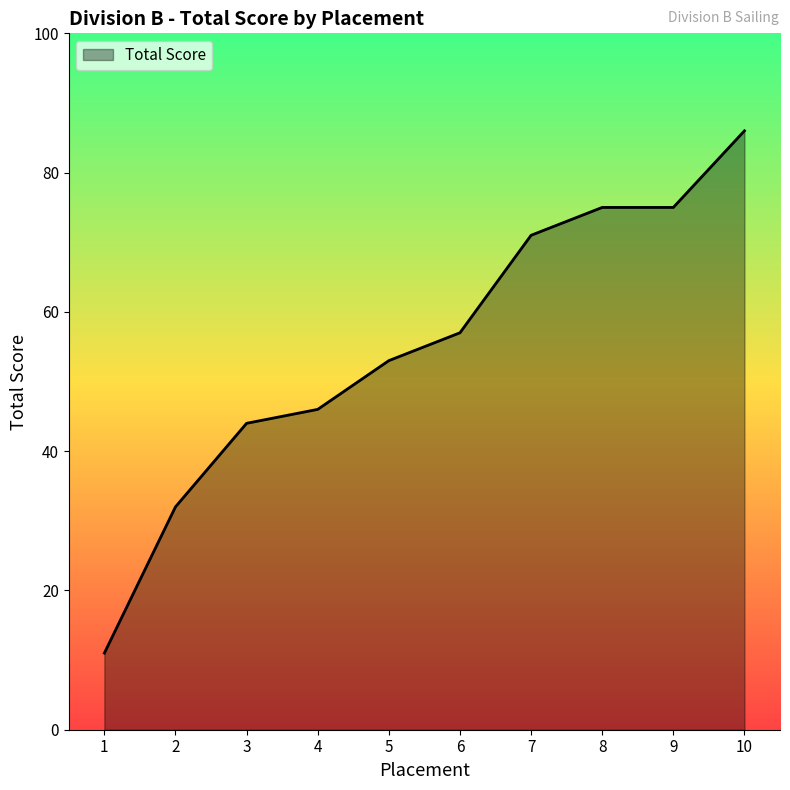

At which label is the value closest to 48?

4